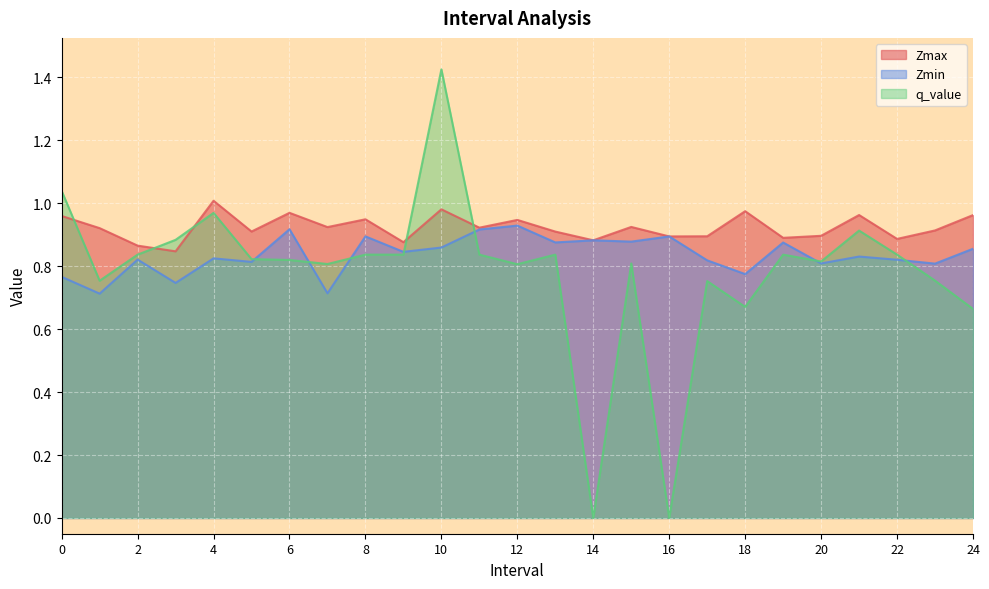

What is the average value of the Zmax series?

0.9